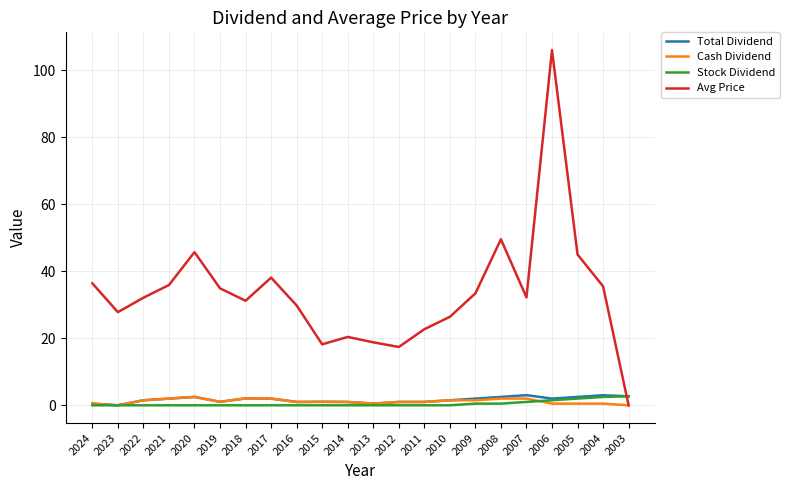

How many series are shown in this chart?

4